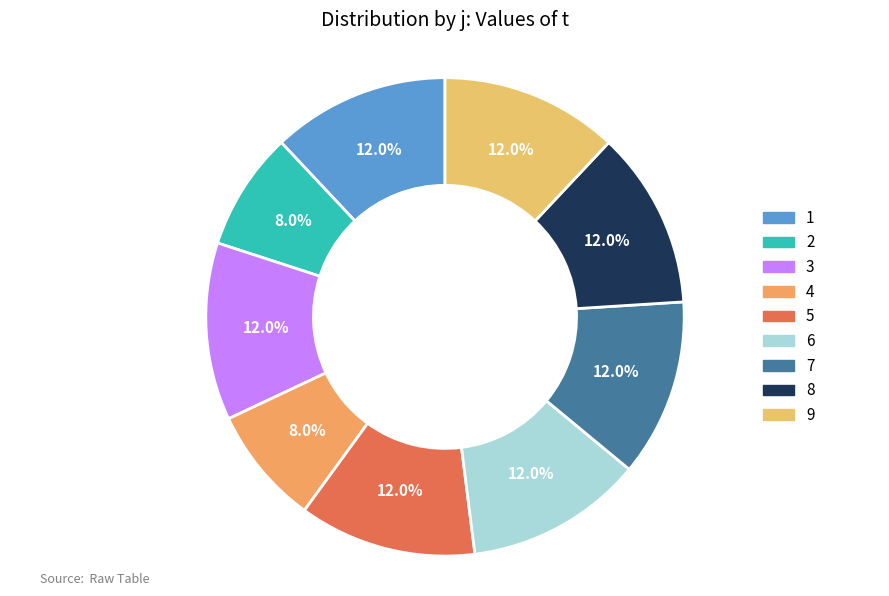

What percentage is NOT represented by 7?

88.0%